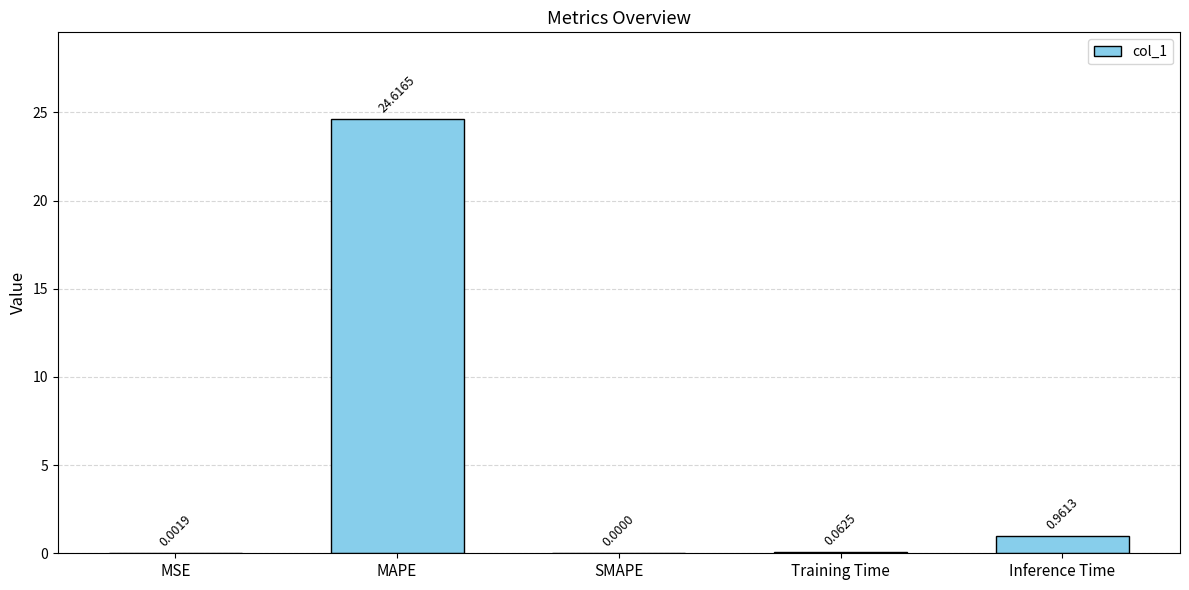

Which has a higher value, Inference Time or MAPE?

MAPE